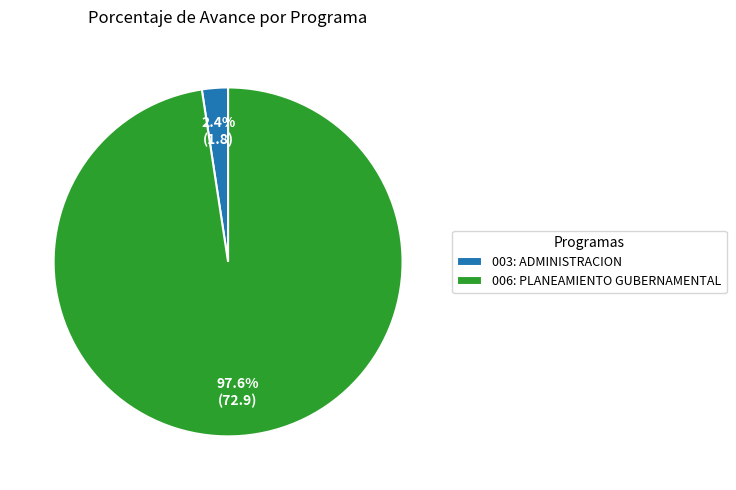

What percentage do 006: PLANEAMIENTO GUBERNAMENTAL and 003: ADMINISTRACION together represent?

100.0%